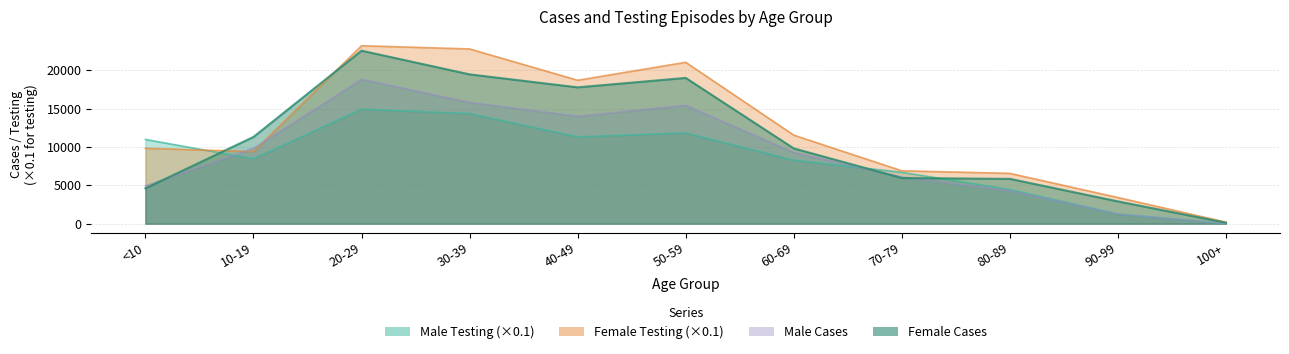

How many distinct data groups are displayed?

4